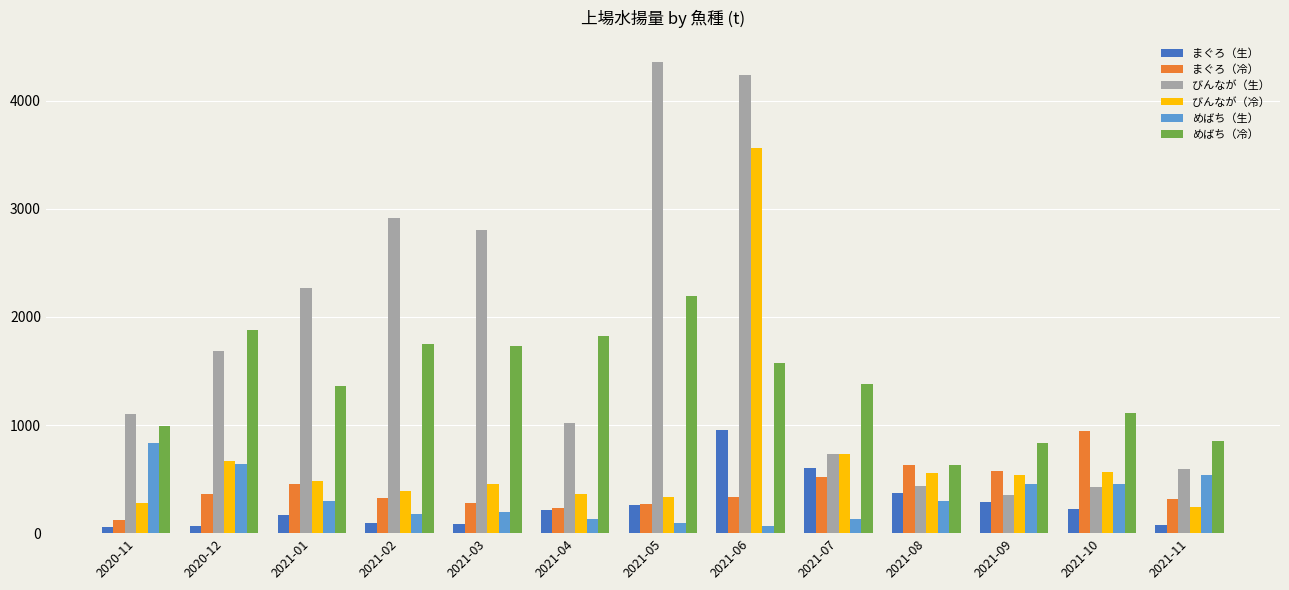

At which category does the chart reach its peak across all series?

2021-05